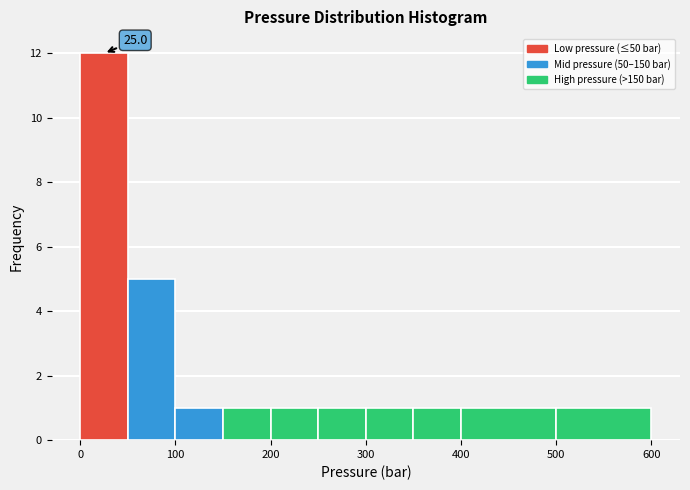

Which range on the x-axis has the tallest bar?

0 to 50